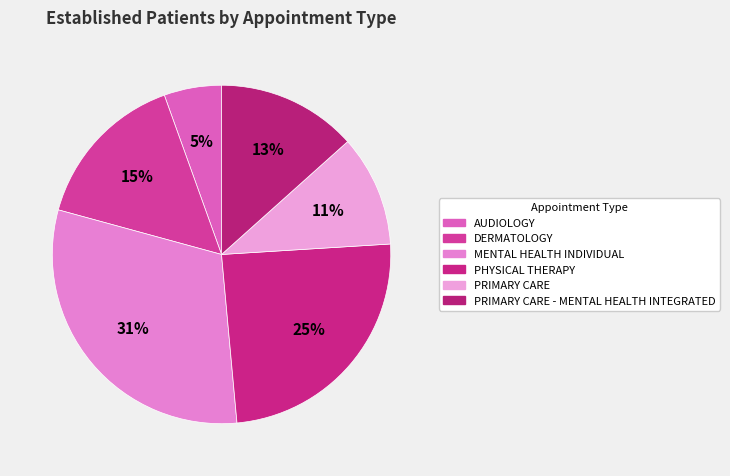

Count the number of slices in the pie.

6